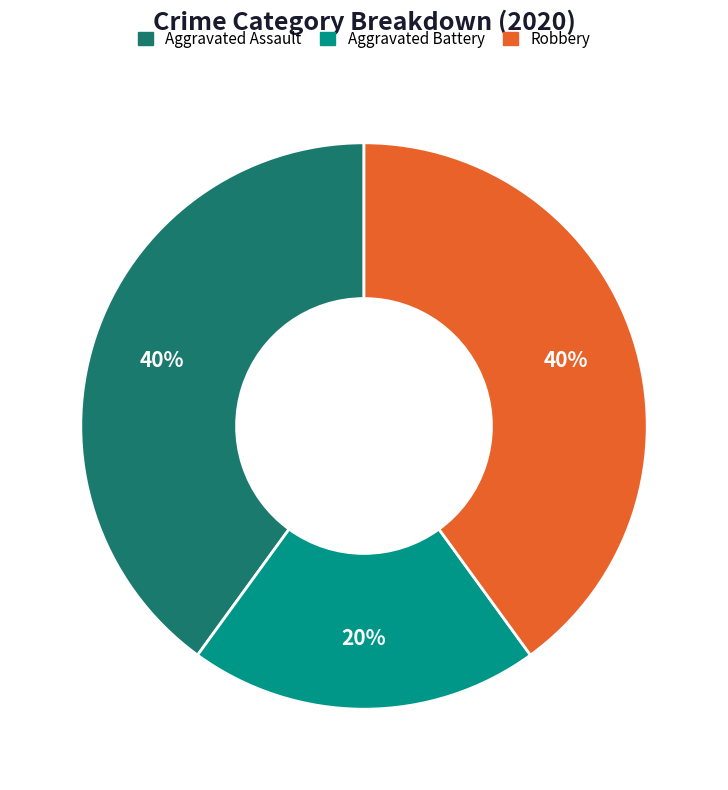

Approximately how many times larger is the value at Aggravated Assault compared to Aggravated Battery?

2.0